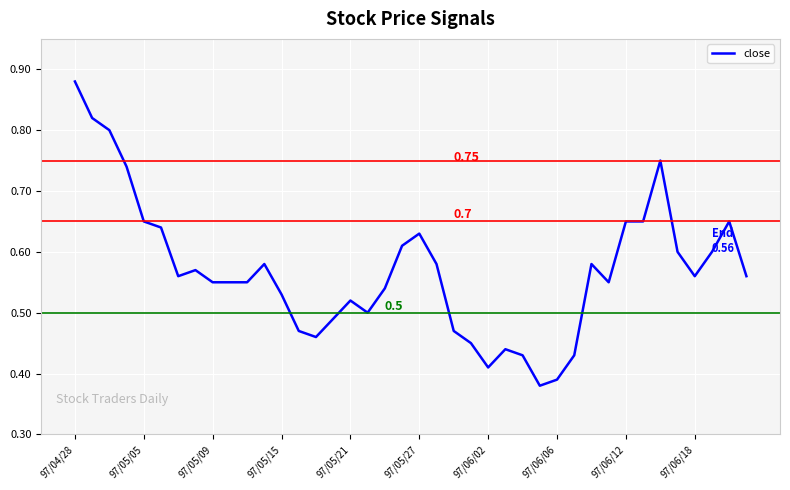

Which category has the highest value across all series?

97/04/28